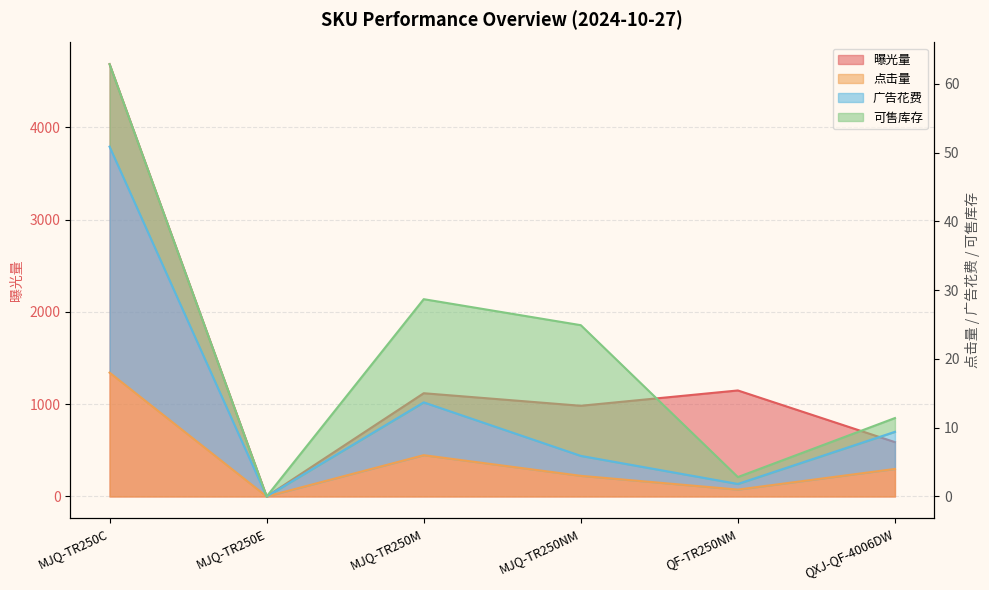

What is the difference between the second highest and second lowest values in the 曝光量 series?

560.0